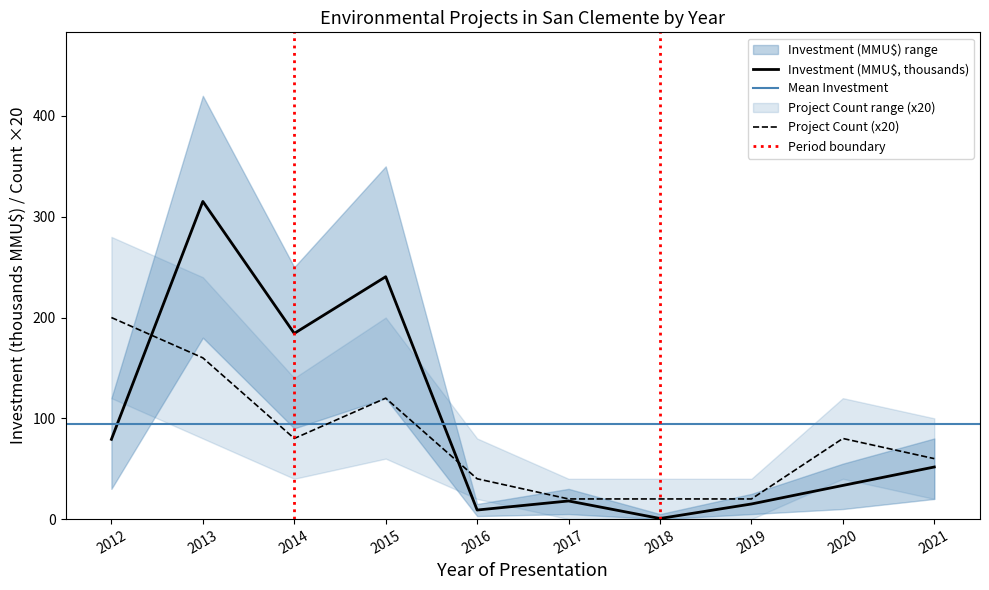

Reading left to right, transcribe all the data shown in this chart.

Count: 200.0	160.0	80.0	120.0	40.0	20.0	20.0	20.0	80.0	60.0
Investment_MMU: 79.2	315.2	184.2	240.5	9.0	18.0	0.6	15.0	33.4	51.7